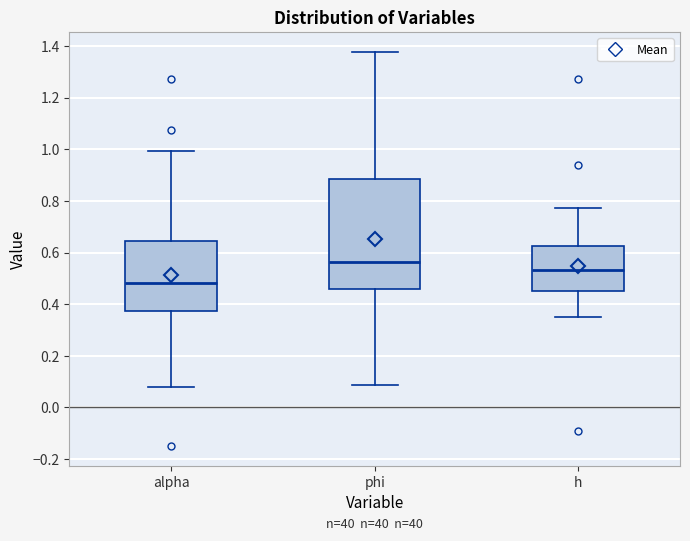

Which box is the tallest, from its lower edge to its upper edge?

phi